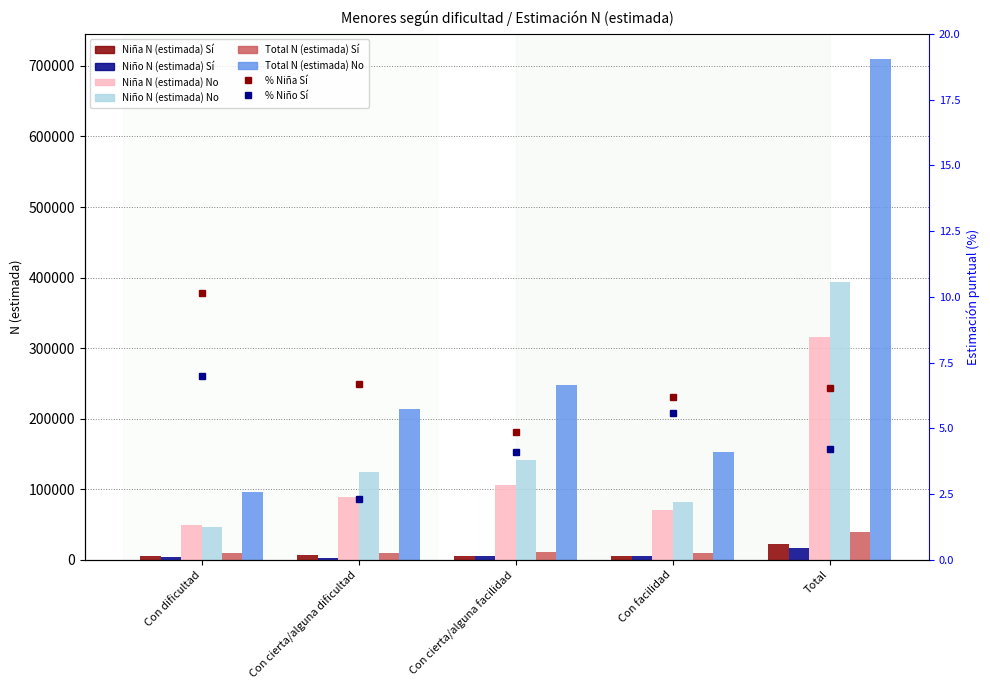

Reading left to right, what are all the values shown in this chart?

Niña N (estimada) Sí: 5575	6413	5421	4688	22097
Niño N (estimada) Sí: 3546	2908	6009	4828	17291
Niña N (estimada) No: 49392	89349	106517	70960	316218
Niño N (estimada) No: 47153	123779	141186	81637	393755
Total N (estimada) Sí: 9121	9321	11430	9516	39388
Total N (estimada) No: 96545	213128	247702	152597	709973